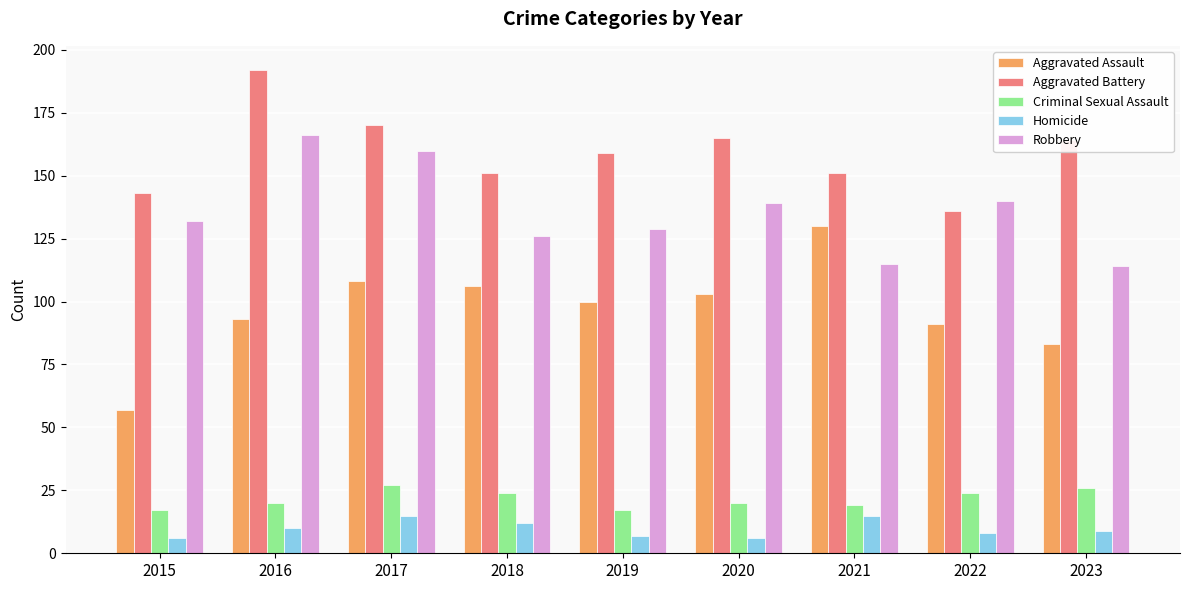

What is the sum of all Homicide values?

88